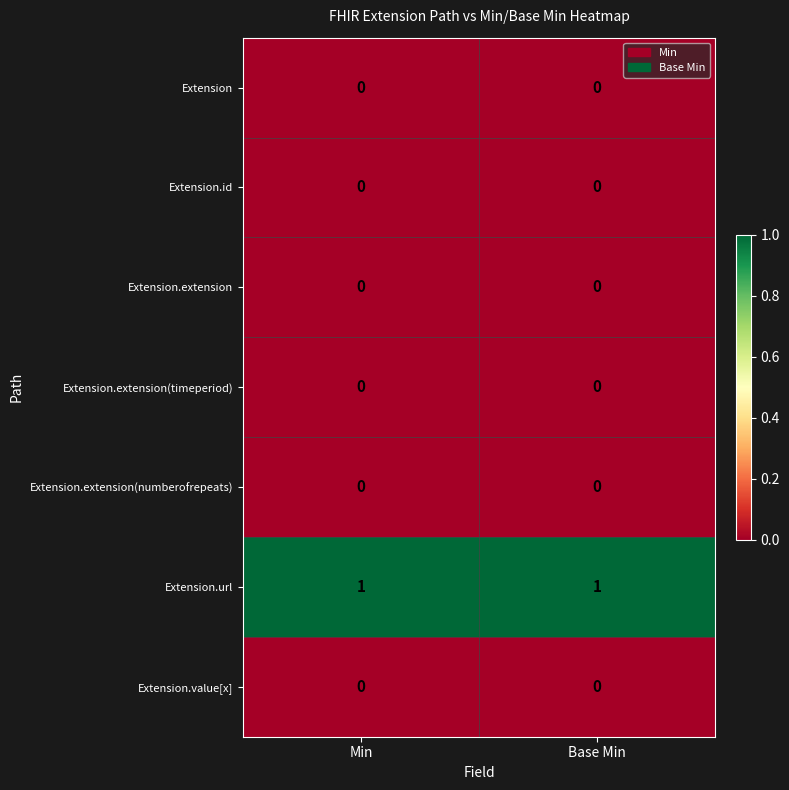

The value of Extension at Base Min is 0. True or false?

True